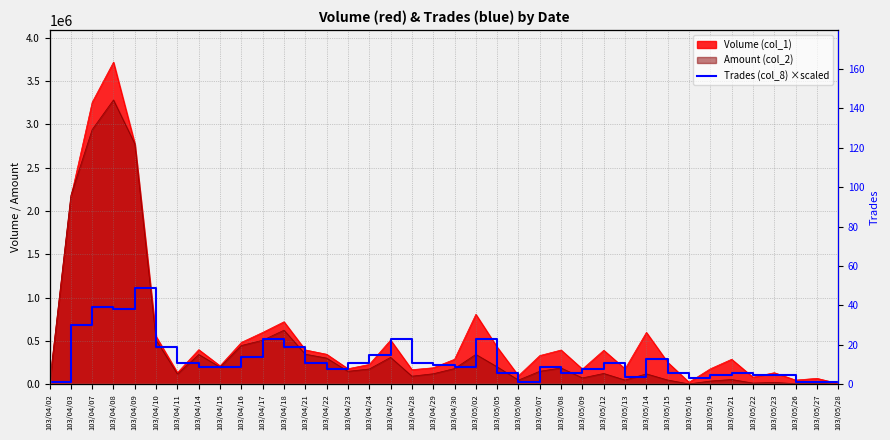

The chart shows a value of 432618.4 at 103/04/10. True or false?

True